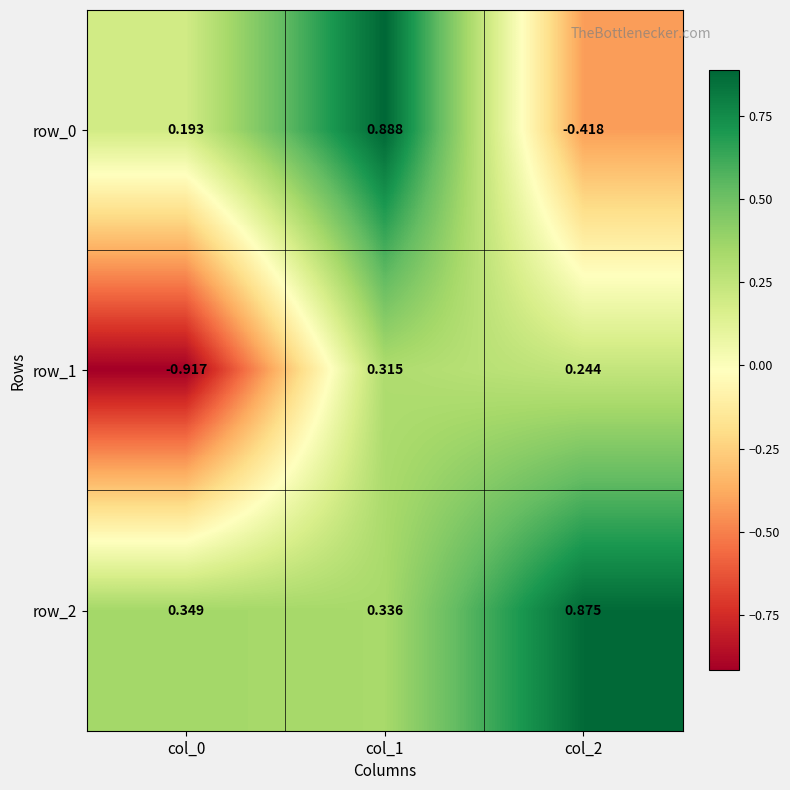

What is the difference between the maximum and minimum values in the row_2 series?

0.5